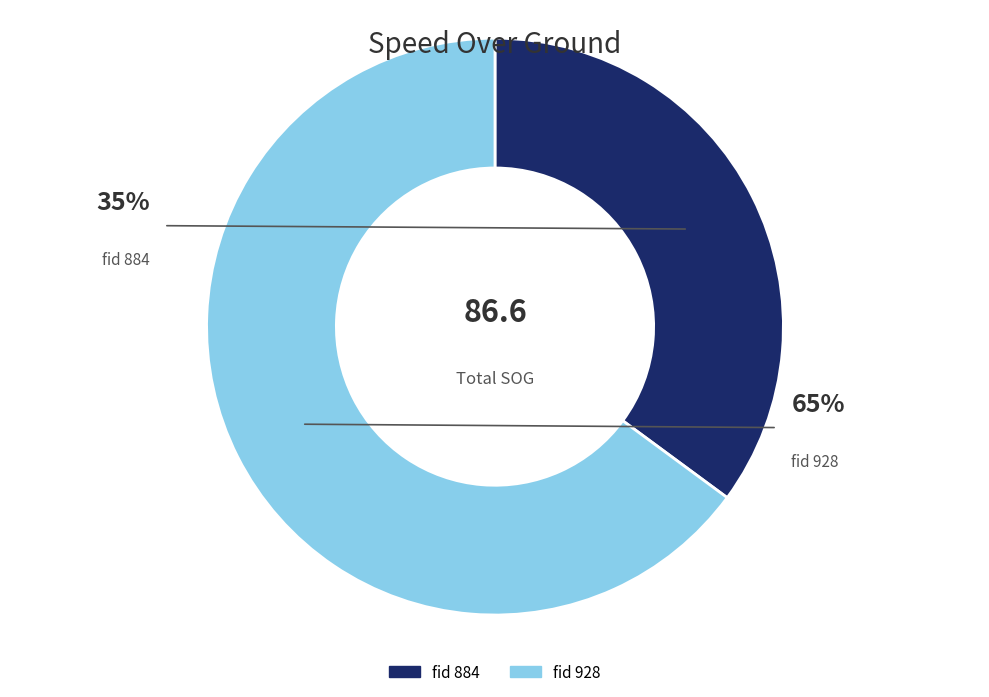

To the nearest percent, what is the difference between the 884 and 928 slice percentages?

30%